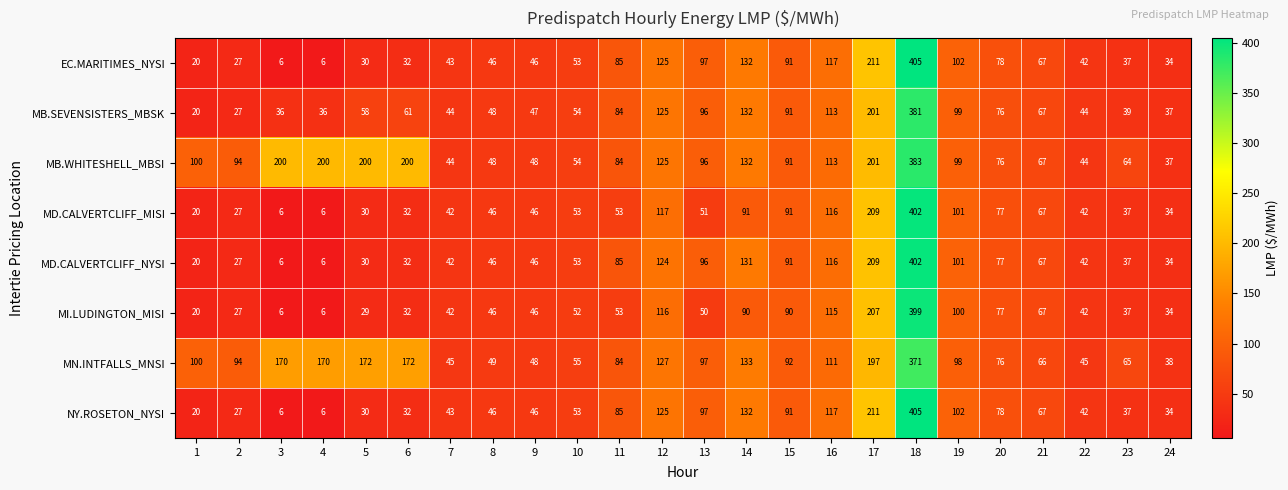

At which category is the sum across all series the highest?

18